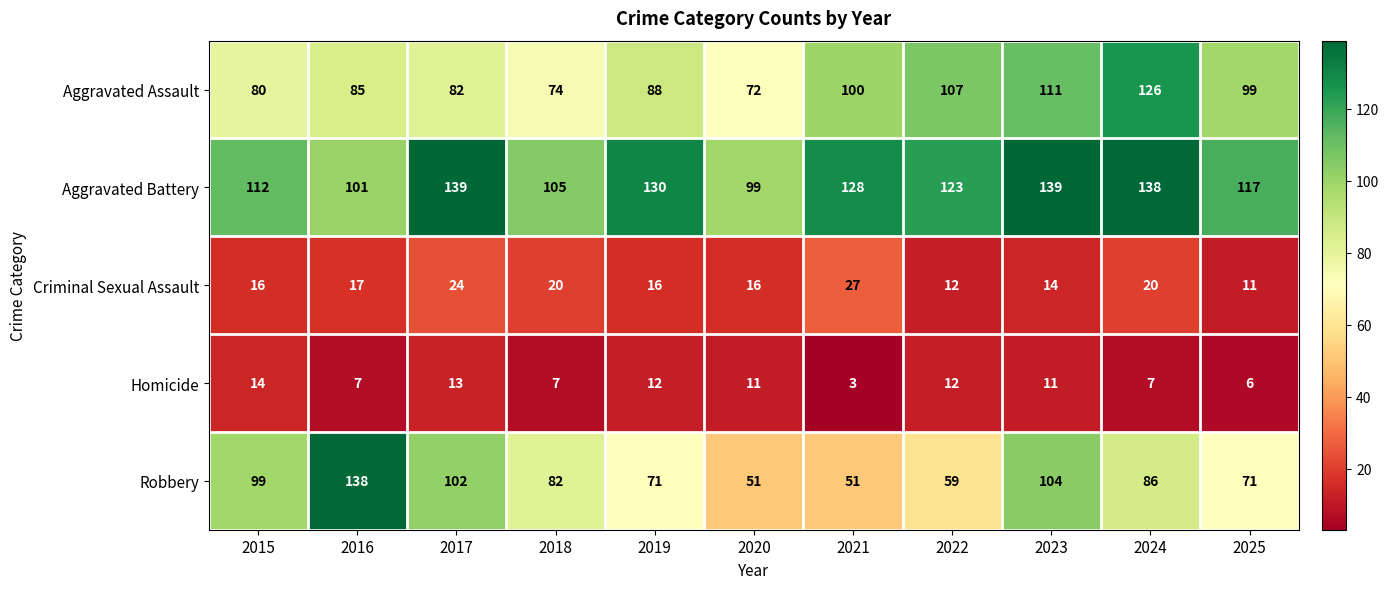

What is the sum of all Aggravated Battery values?

1331